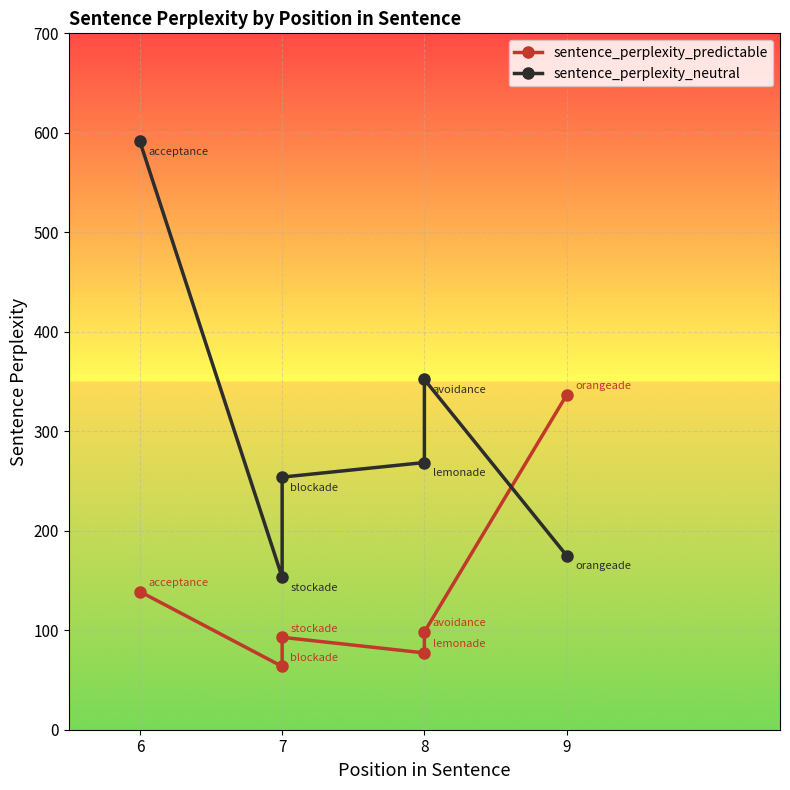

True or false: sentence_perplexity_neutral and sentence_perplexity_predictable cross at least once.

True